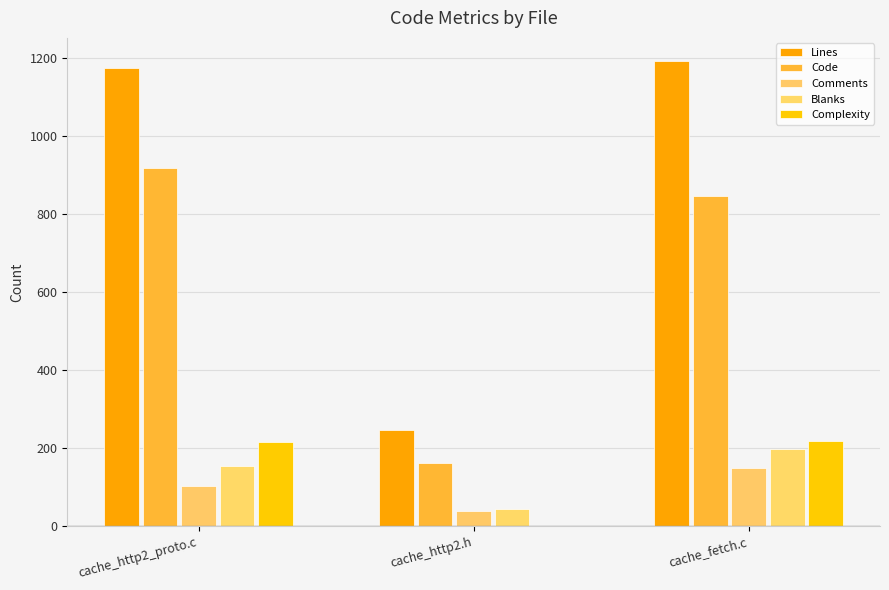

What is the minimum value shown in the chart?

1